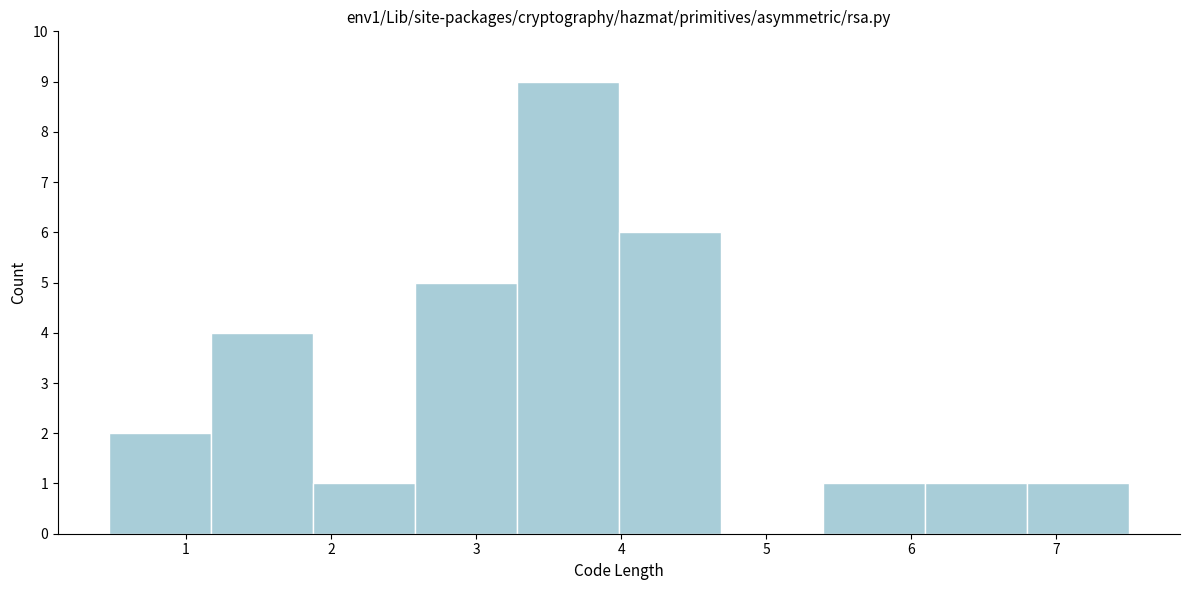

Which range on the x-axis has the tallest bar?

3.3 to 4.0